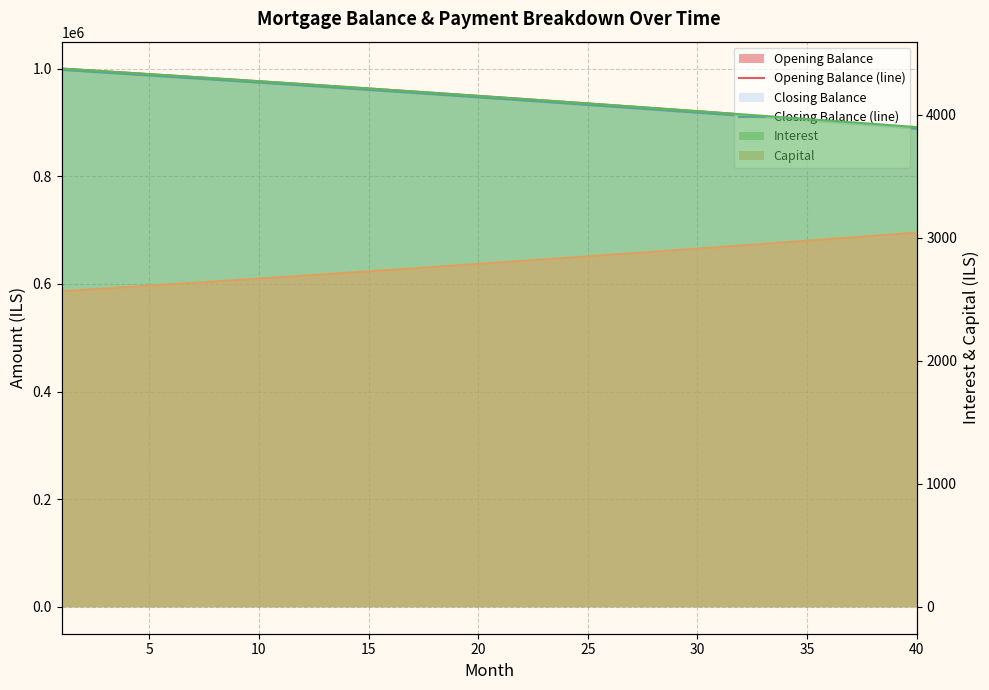

Rank the series at 17 from lowest to highest value.

Capital, Interest, Closing Balance (line), Opening Balance (line)